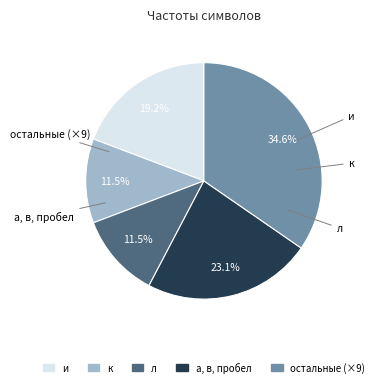

Does any single category account for the majority?

No